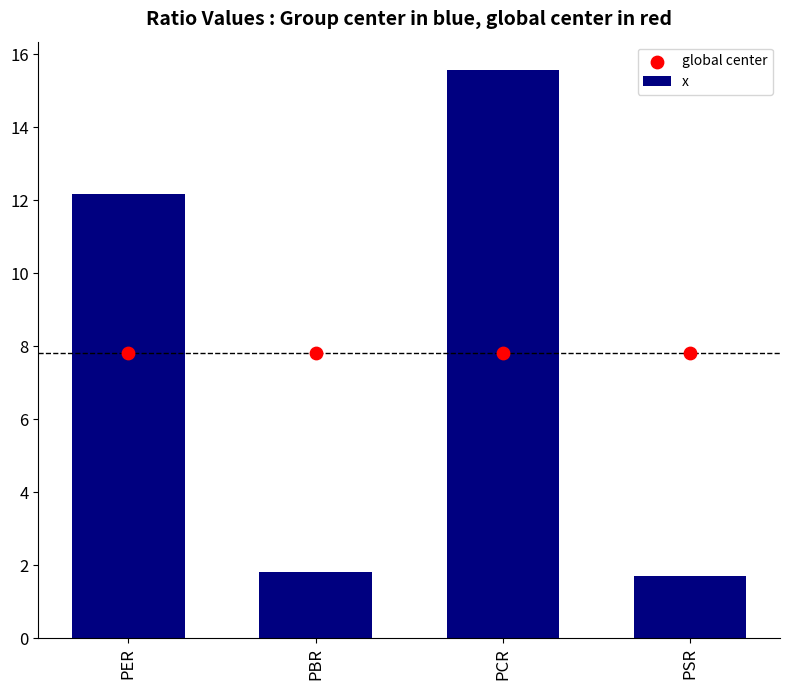

At how many categories does at least one series exceed 7?

4